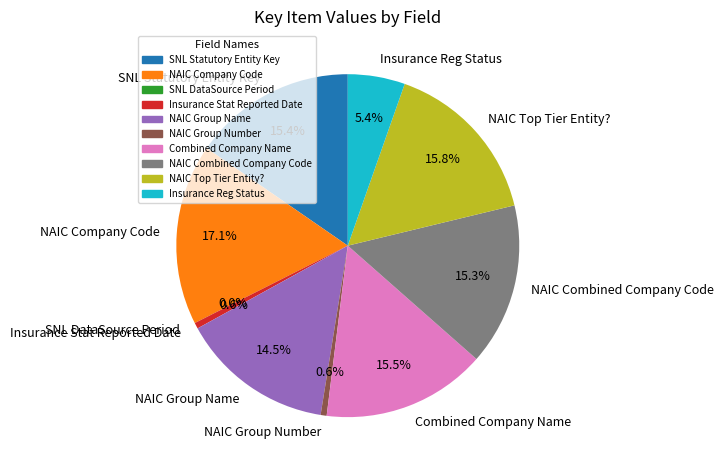

Does NAIC Combined Company Code account for over 50% of the chart?

No